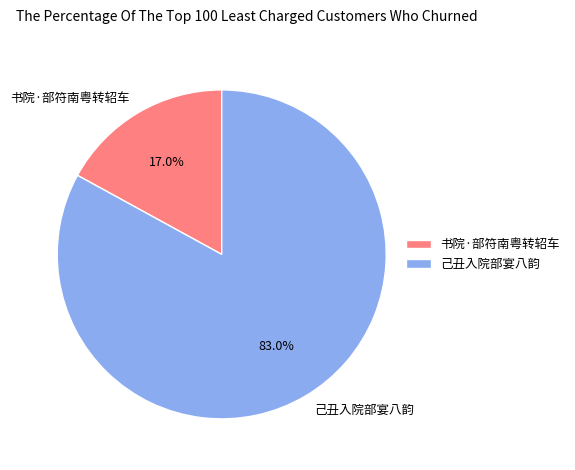

True or false: 己丑入院部宴八韵 accounts for 96% of the total.

False